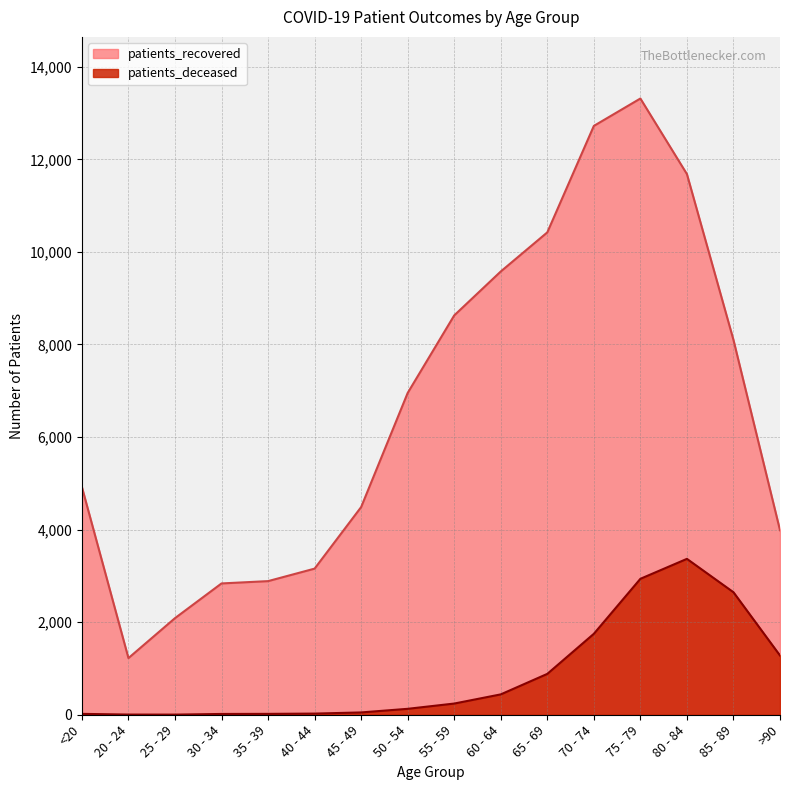

Where does the patients_recovered series first go above 6953?

55 - 59